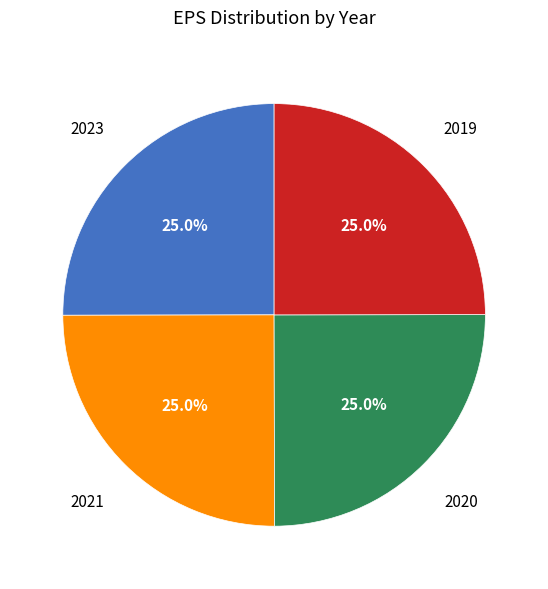

Is there a majority slice in this chart?

No